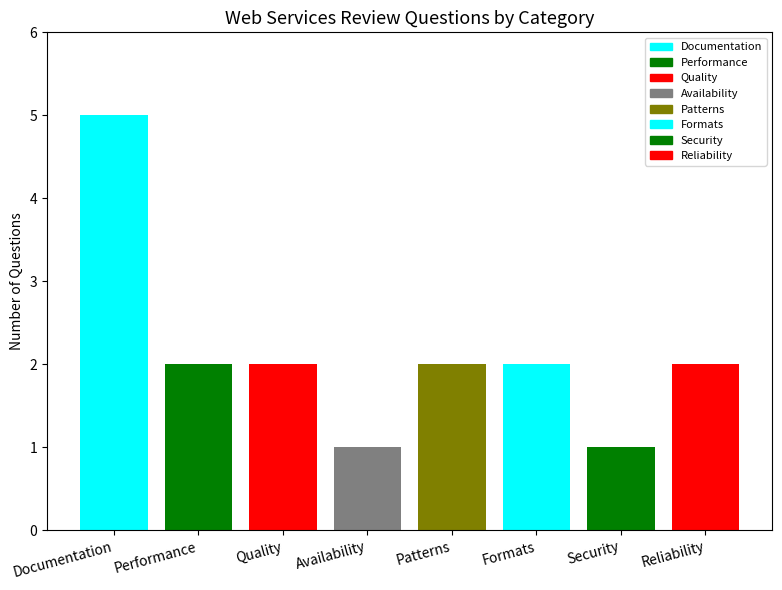

What position from the left is Quality?

3